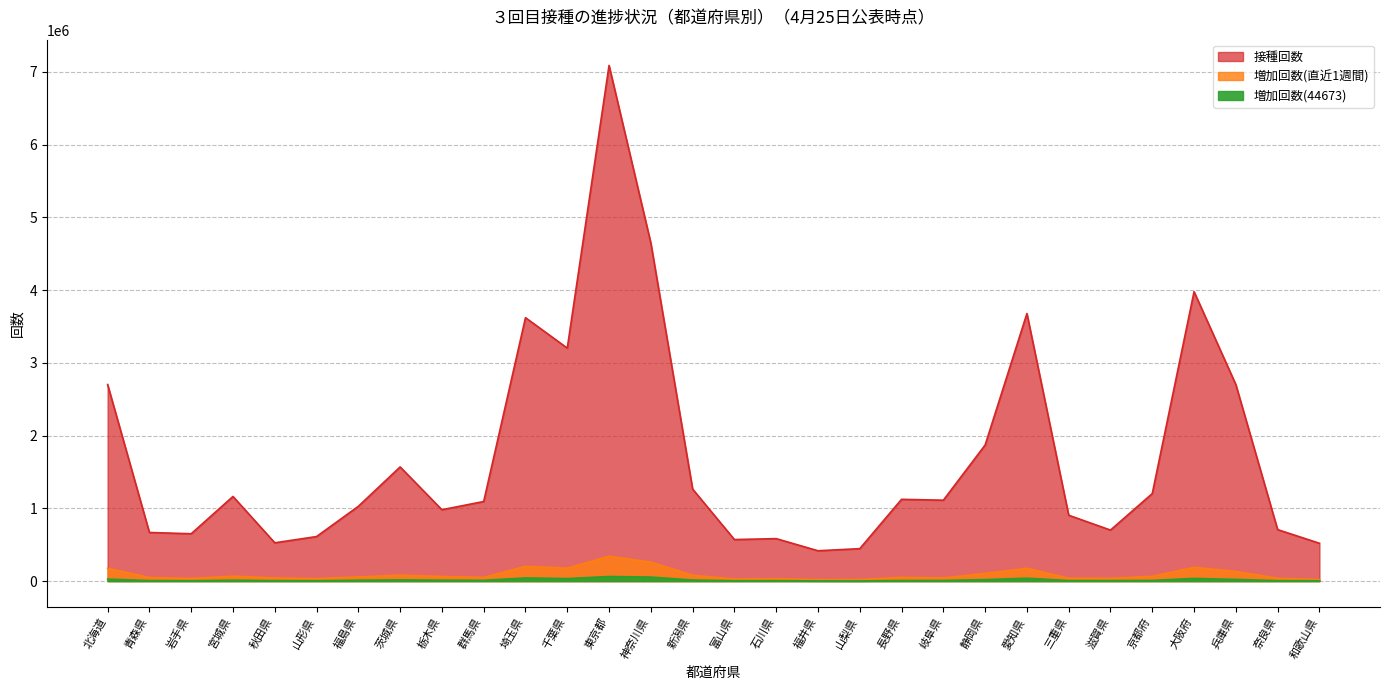

What is the highest value of the 増加回数(44673) series?

62886